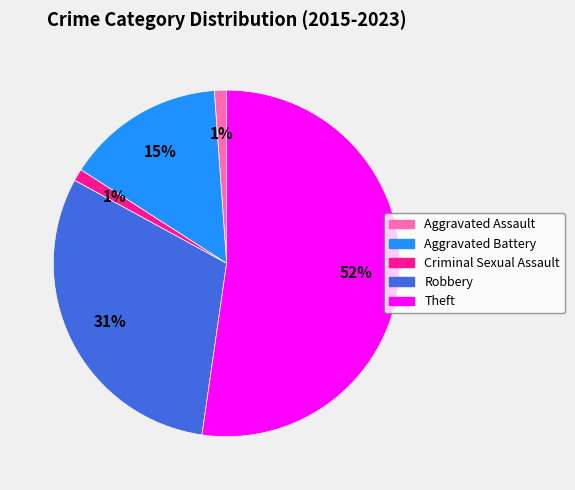

The Robbery slice represents 22% of the pie. True or false?

False